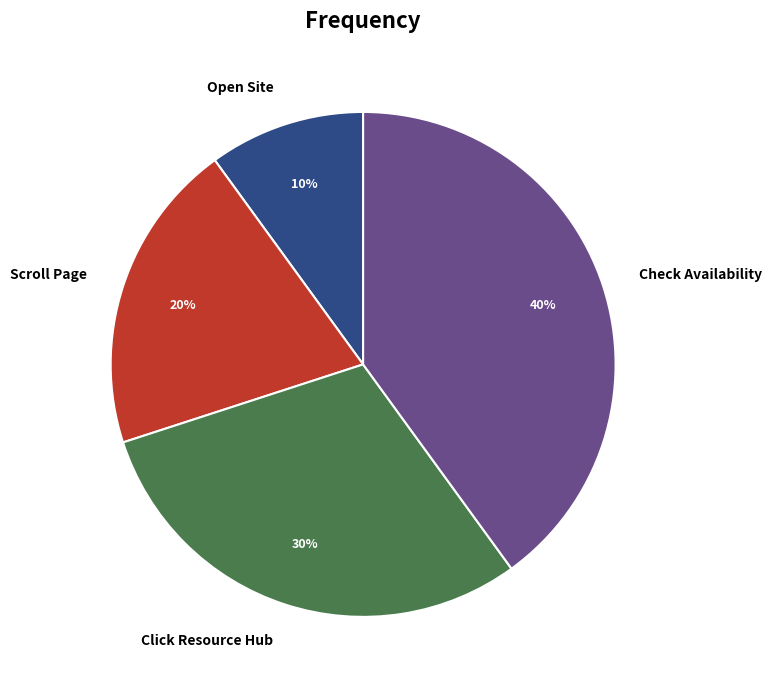

Between Click Resource Hub and Check Availability, which is larger?

Check Availability